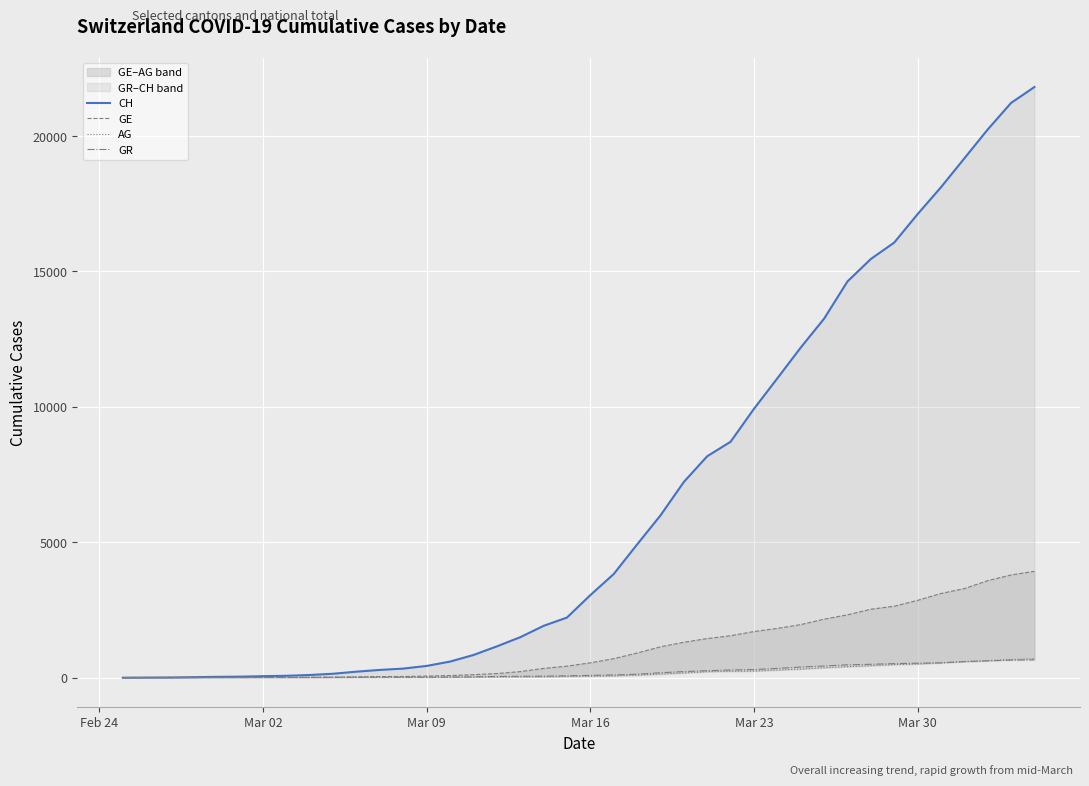

True or false: GE has more than 1 points higher than both neighbors.

False